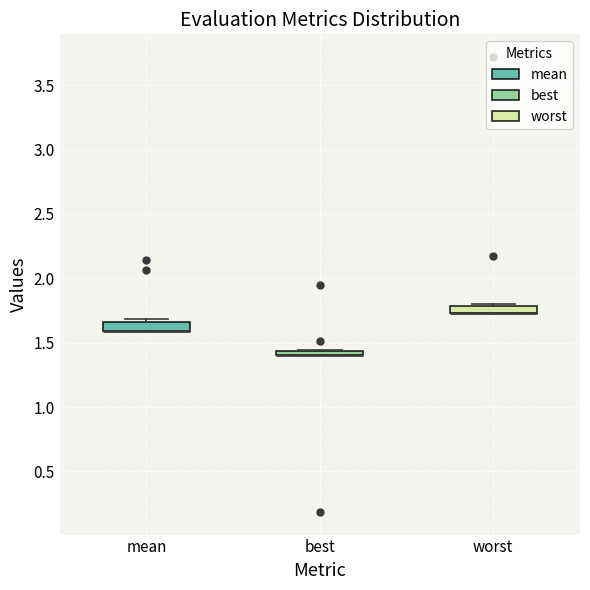

Where is the lower edge of the box for mean on the y-axis? The values are not printed on the chart, so give them approximately, as read against the axis.

1.60